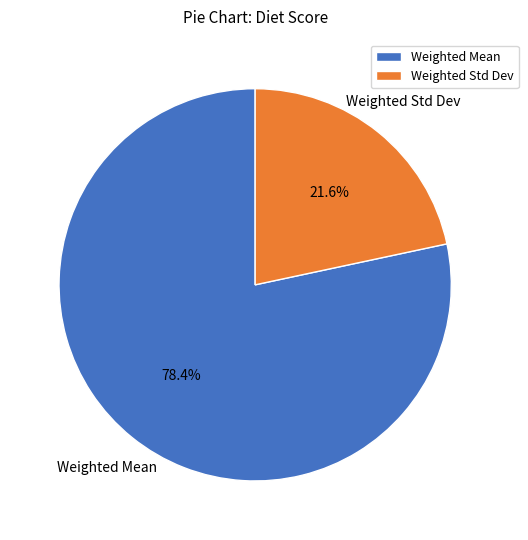

Is it true that Weighted Std Dev is 8% of the pie?

False